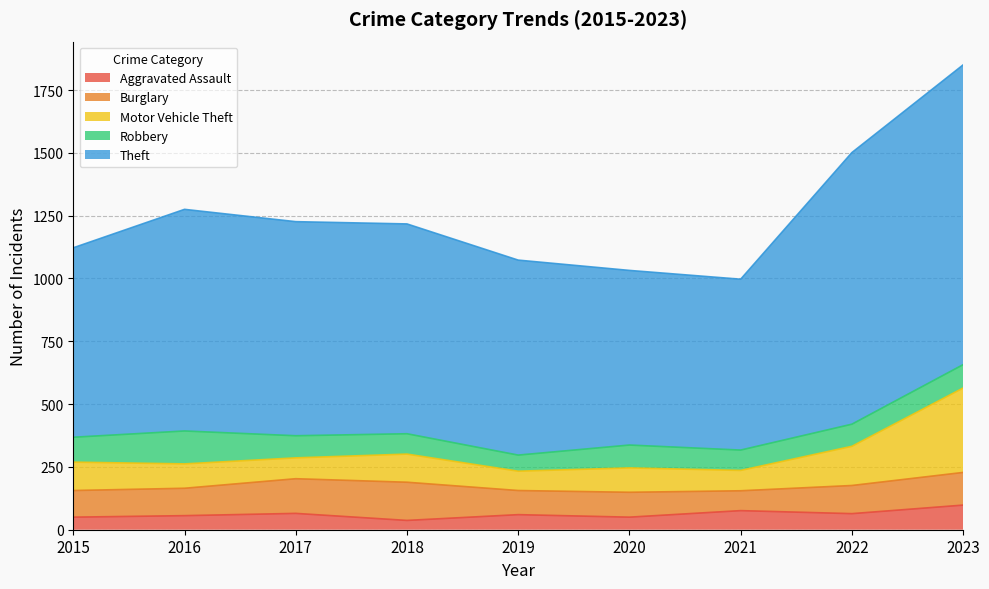

What is the total value across all series at 2021?

997